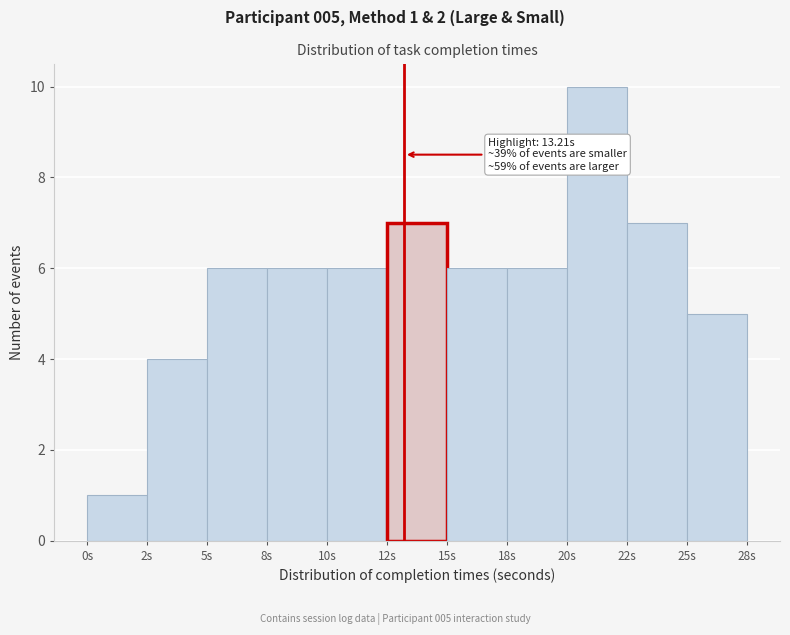

Reading right to left, transcribe all the data shown in this chart.

5	7	10	6	6	7	6	6	6	4	1